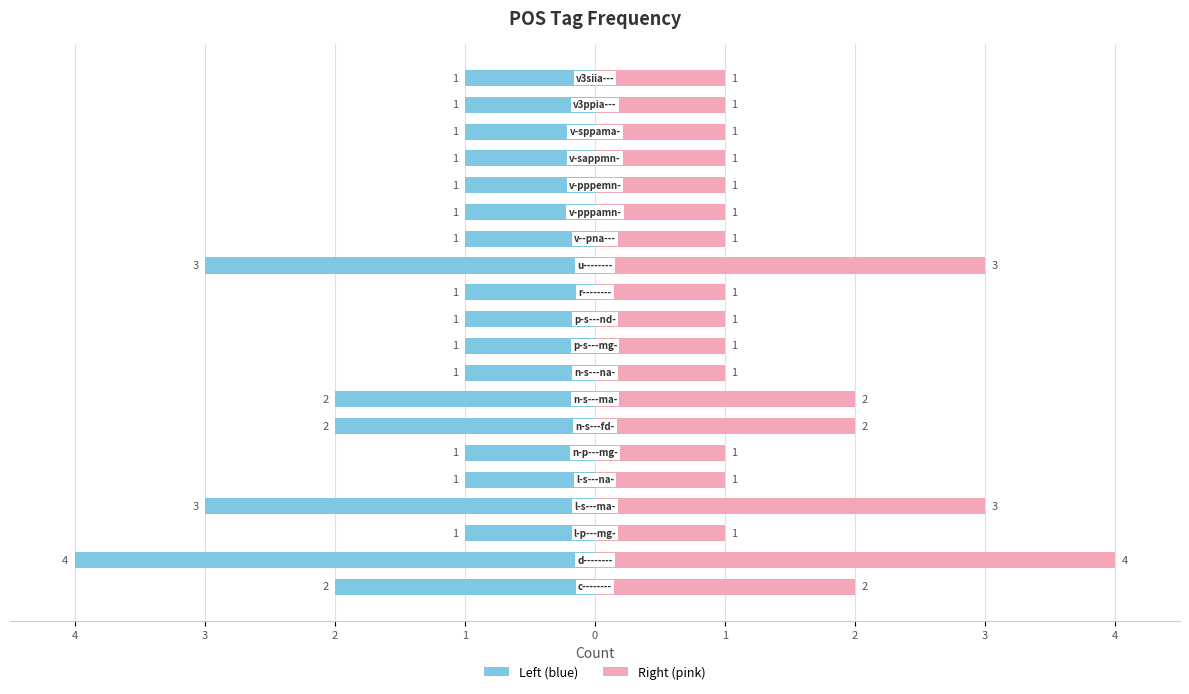

What is the spread (max minus min) of values at 2?

8